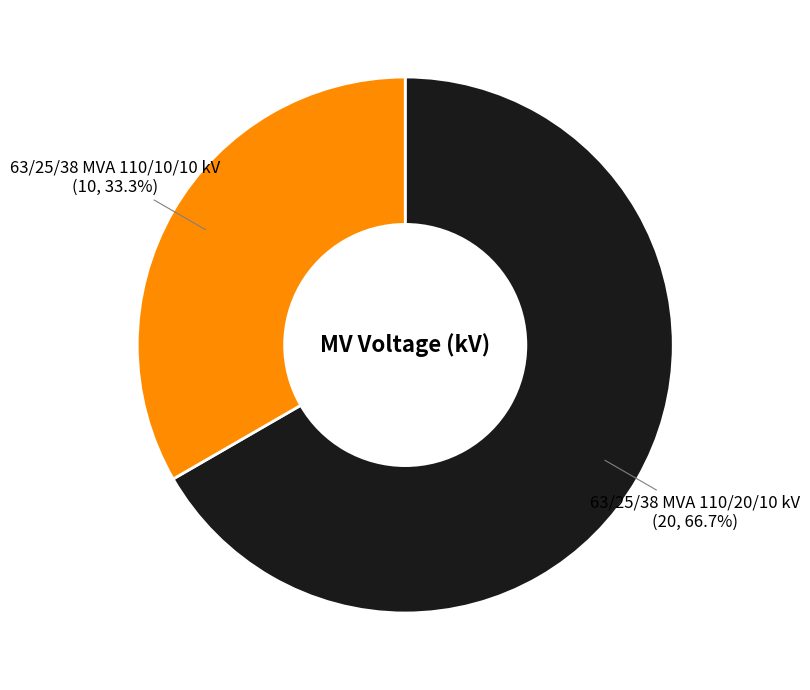

Combined, what portion of the pie is 63/25/38 MVA 110/10/10 kV and 63/25/38 MVA 110/20/10 kV?

100.0%